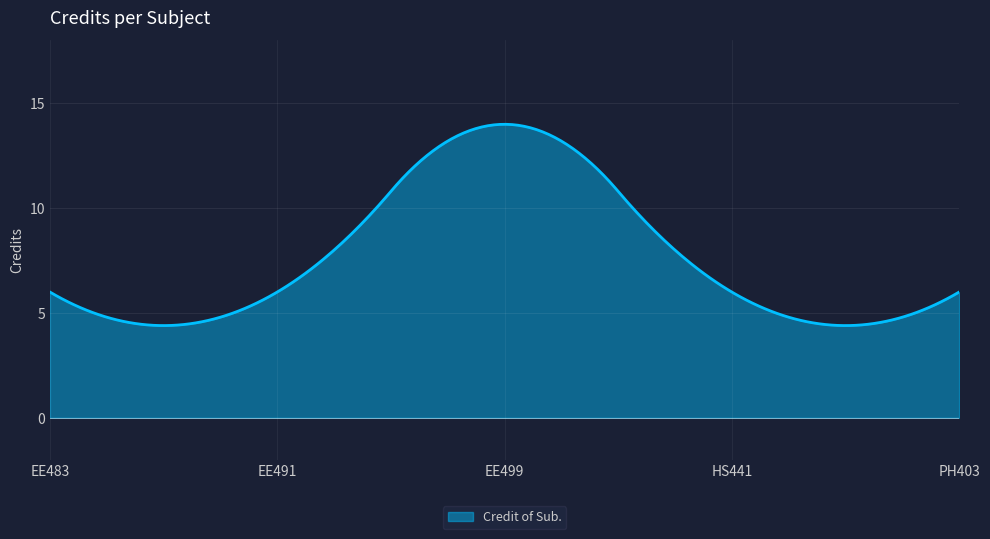

What is the minimum value shown in the chart?

4.4